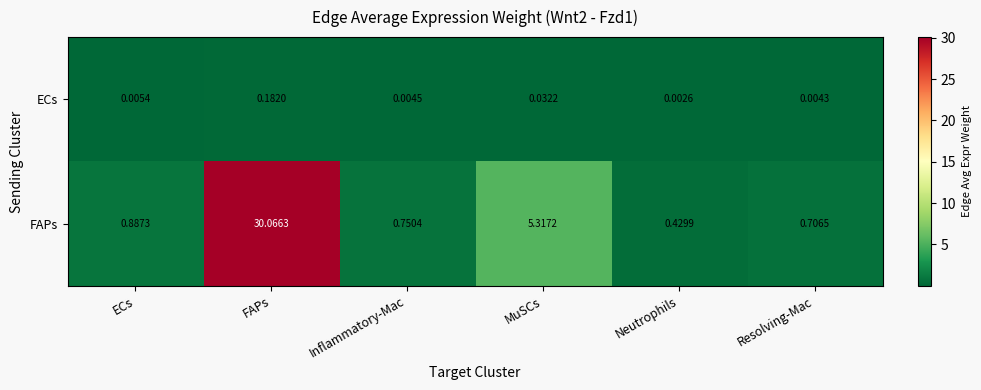

How many distinct data groups are displayed?

2